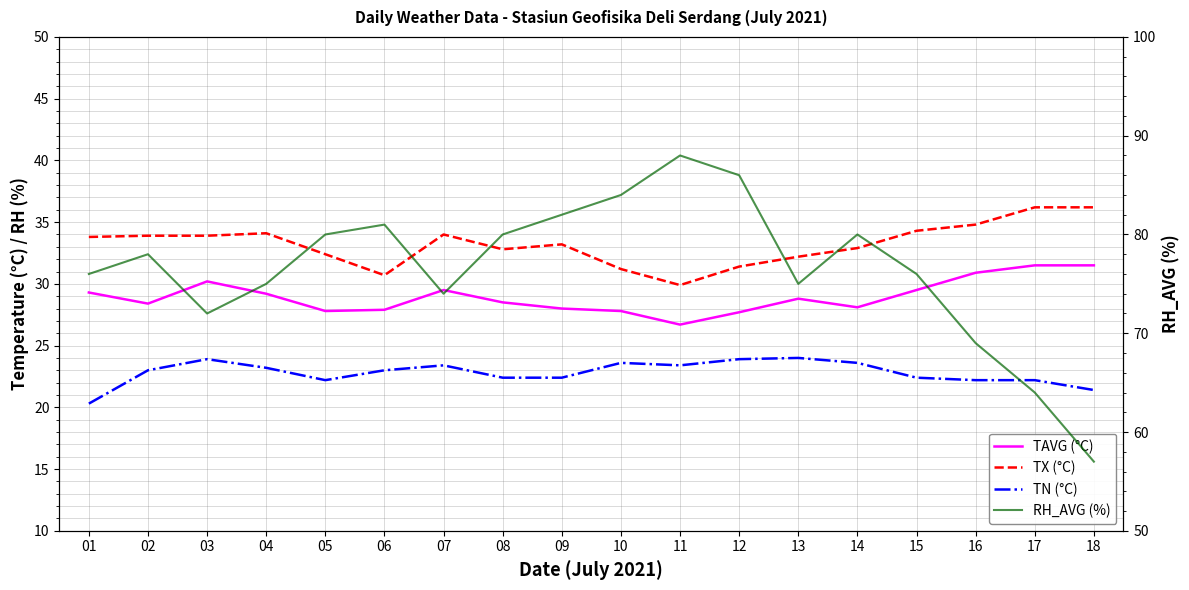

List the labels in order of TAVG (°C) value, smallest first.

11, 12, 05, 10, 06, 09, 14, 02, 08, 13, 04, 01, 07, 15, 03, 16, 17, 18